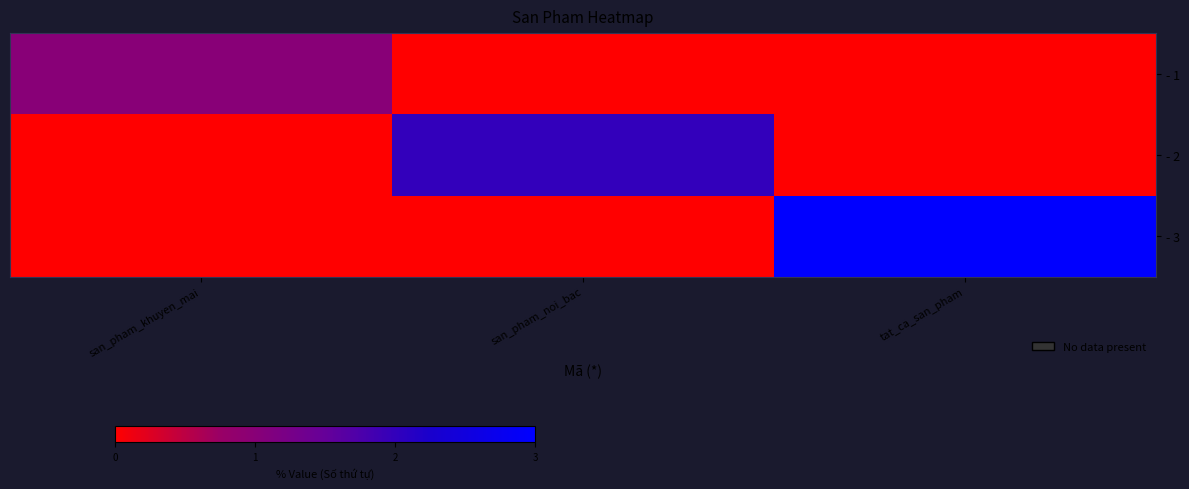

Which series has the largest range (max minus min)?

- 3